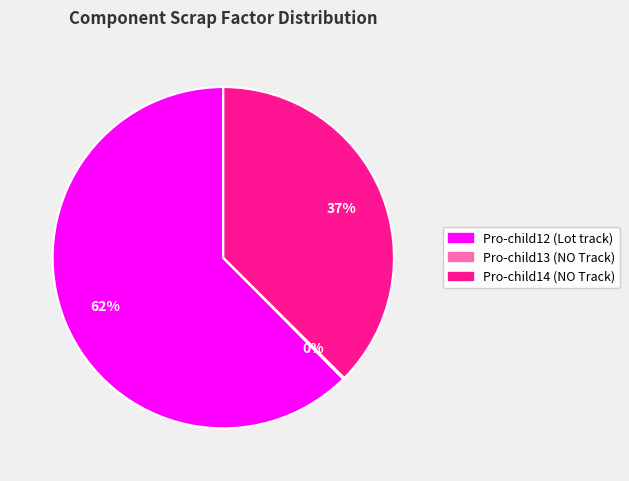

Does Pro-child12 (Lot track) represent more than half of the total?

Yes